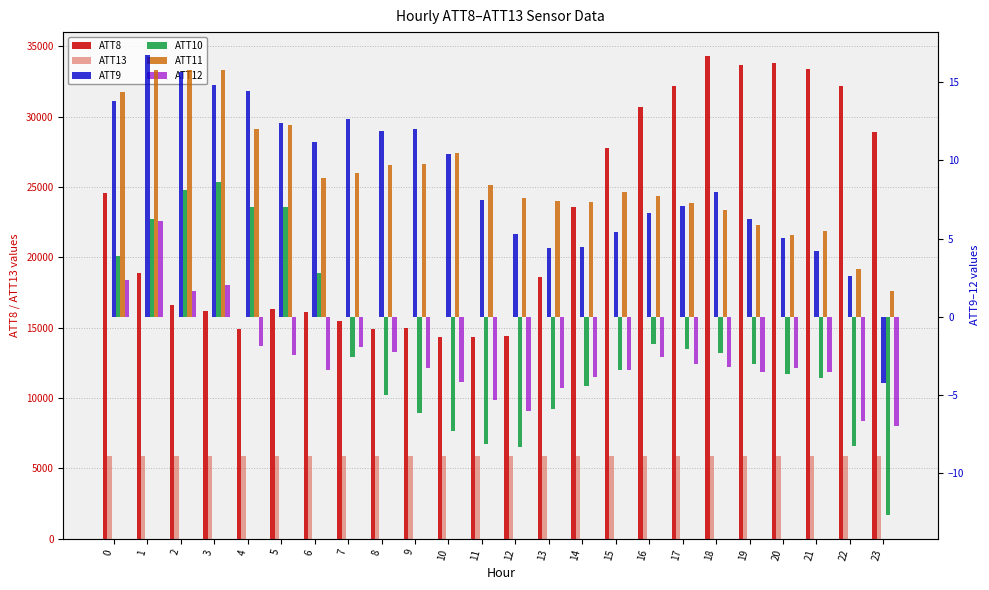

How many values in the ATT11 series are below 8?

12